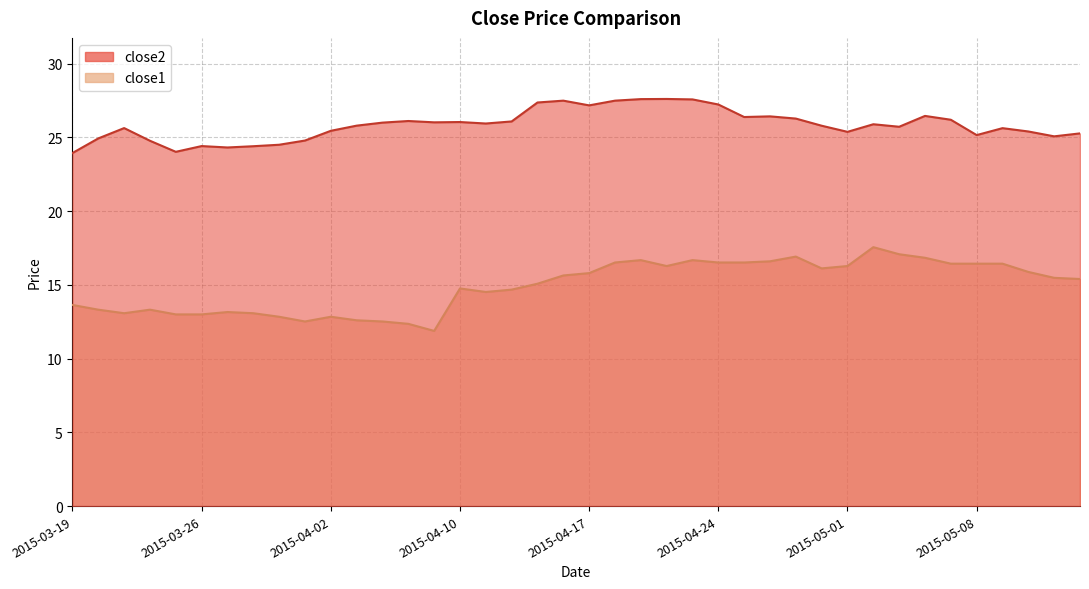

What is the sum of the close1 values at 2015-05-07 and 2015-04-17?

32.2